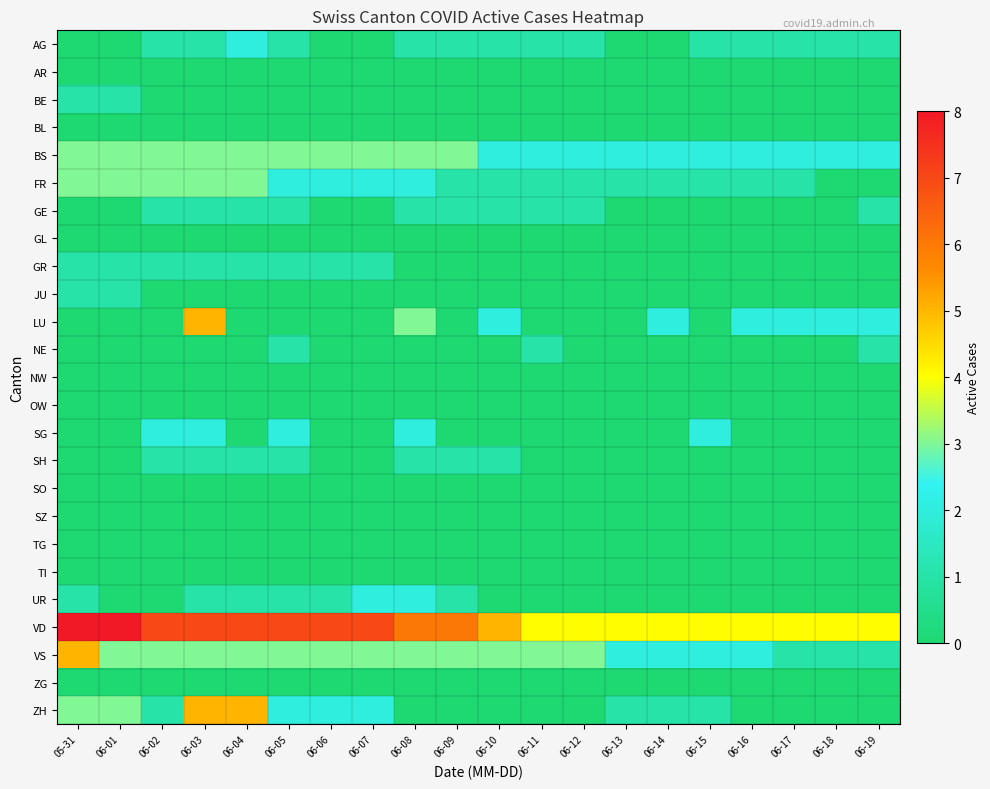

At 06-10, list the series in order from smallest to largest.

AR, BE, BL, GL, GR, JU, NE, NW, OW, SG, SO, SZ, TG, TI, UR, ZG, ZH, AG, FR, GE, SH, BS, LU, VS, VD